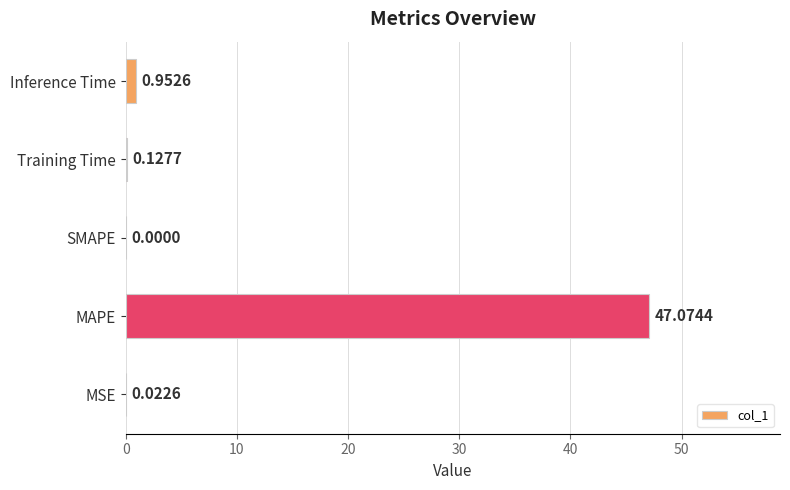

Which category has the highest value across all series?

MAPE